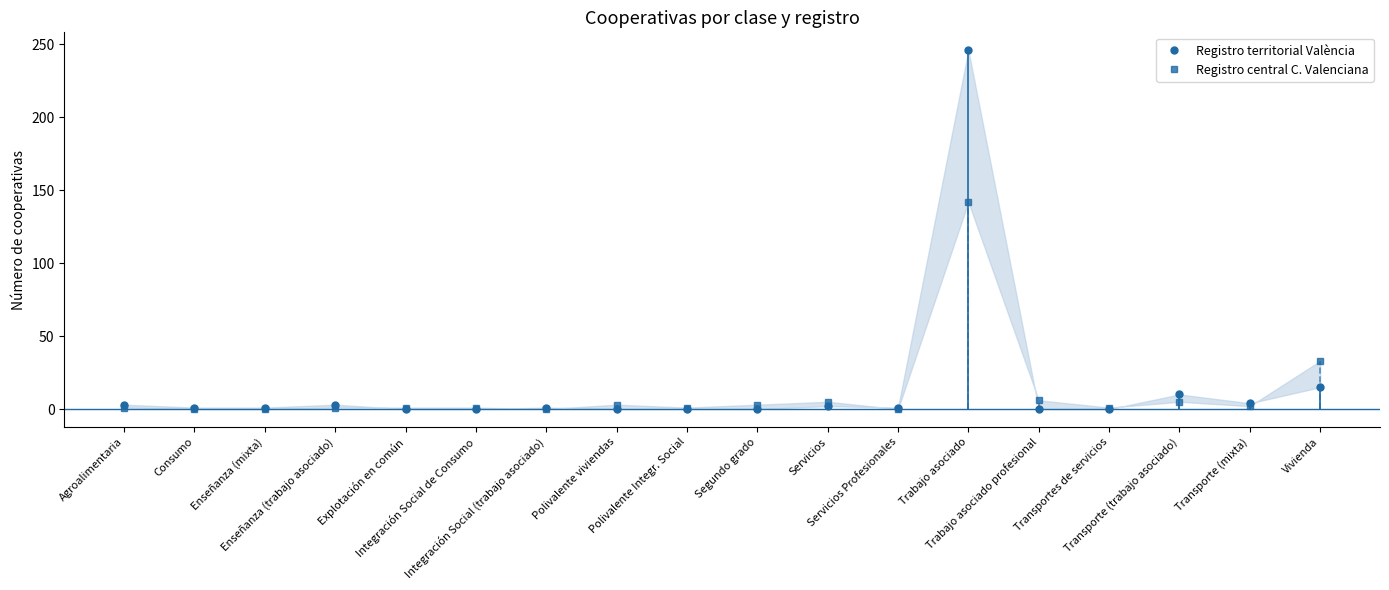

Reading left to right, what are all the values shown in this chart?

Registro territorial València: Agroalimentaria=3	Consumo=1	Enseñanza (mixta)=1	Enseñanza (trabajo asociado)=3	Explotación en común=0	Integración Social de Consumo=0	Integración Social (trabajo asociado)=1	Polivalente viviendas=0	Polivalente Integr. Social=0	Segundo grado=0	Servicios=2	Servicios Profesionales=1	Trabajo asociado=246	Trabajo asociado profesional=0	Transportes de servicios=0	Transporte (trabajo asociado)=10	Transporte (mixta)=4	Vivienda=15
Registro central C. Valenciana: Agroalimentaria=1	Consumo=0	Enseñanza (mixta)=0	Enseñanza (trabajo asociado)=1	Explotación en común=1	Integración Social de Consumo=1	Integración Social (trabajo asociado)=0	Polivalente viviendas=3	Polivalente Integr. Social=1	Segundo grado=3	Servicios=5	Servicios Profesionales=0	Trabajo asociado=142	Trabajo asociado profesional=6	Transportes de servicios=1	Transporte (trabajo asociado)=5	Transporte (mixta)=2	Vivienda=33